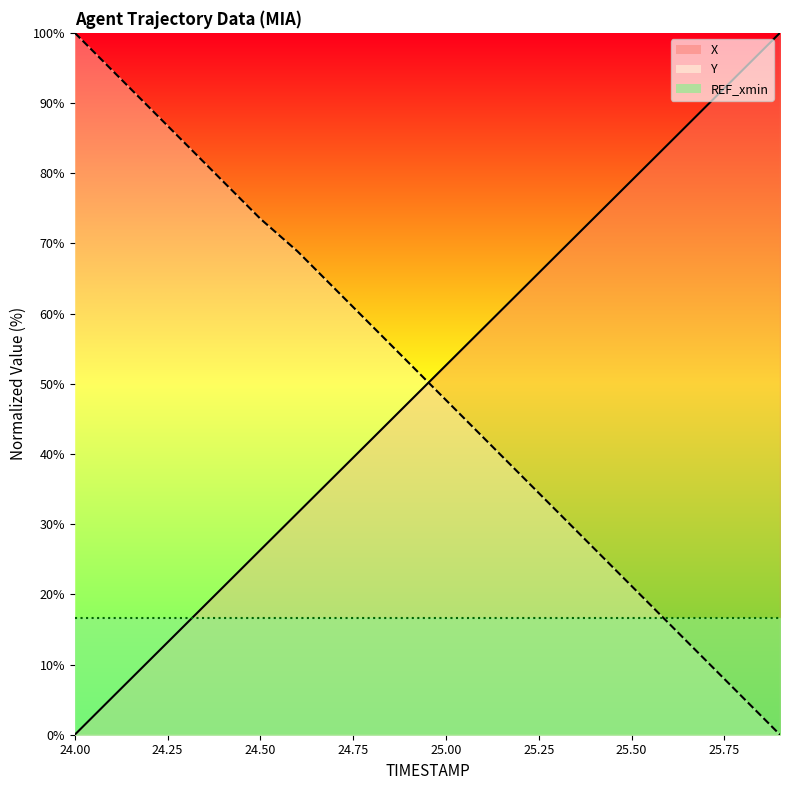

The value of REF_xmin_line at 24.75 is 16.7. True or false?

True